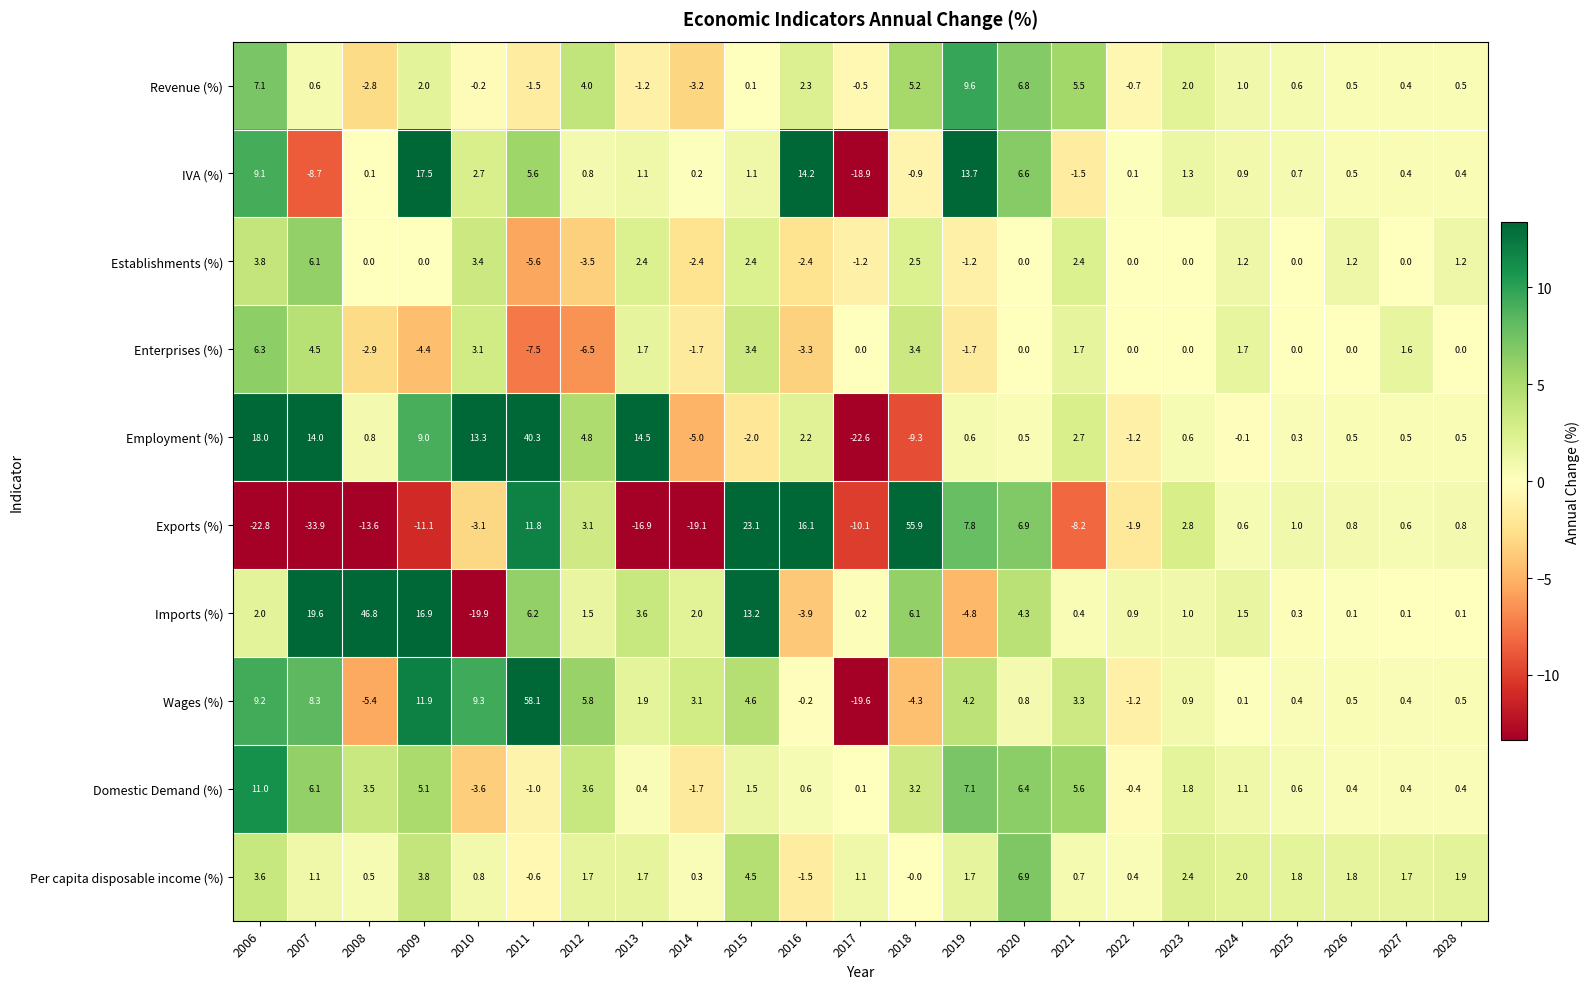

What is the maximum value shown in the chart?

58.1